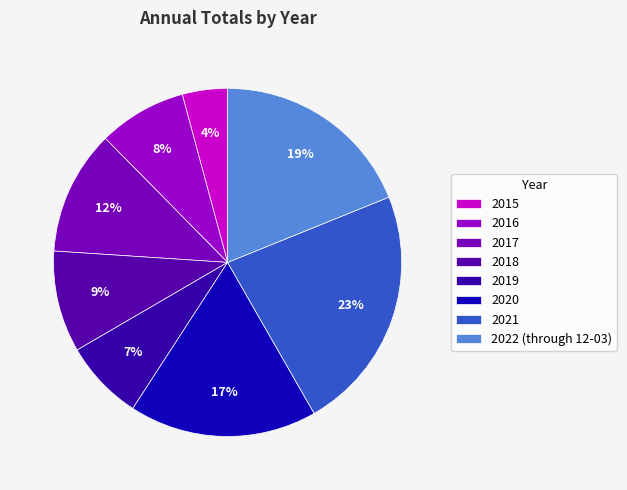

Combined, do 2017 and 2021 account for over 50%?

No